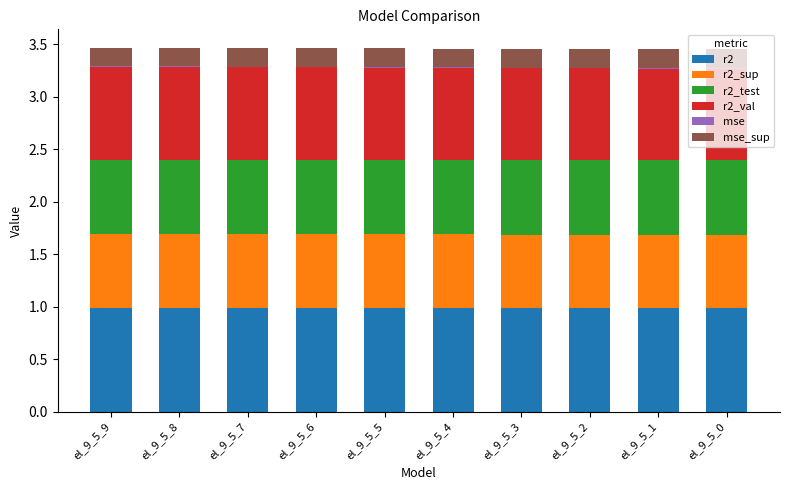

What is the maximum value for r2?

1.0